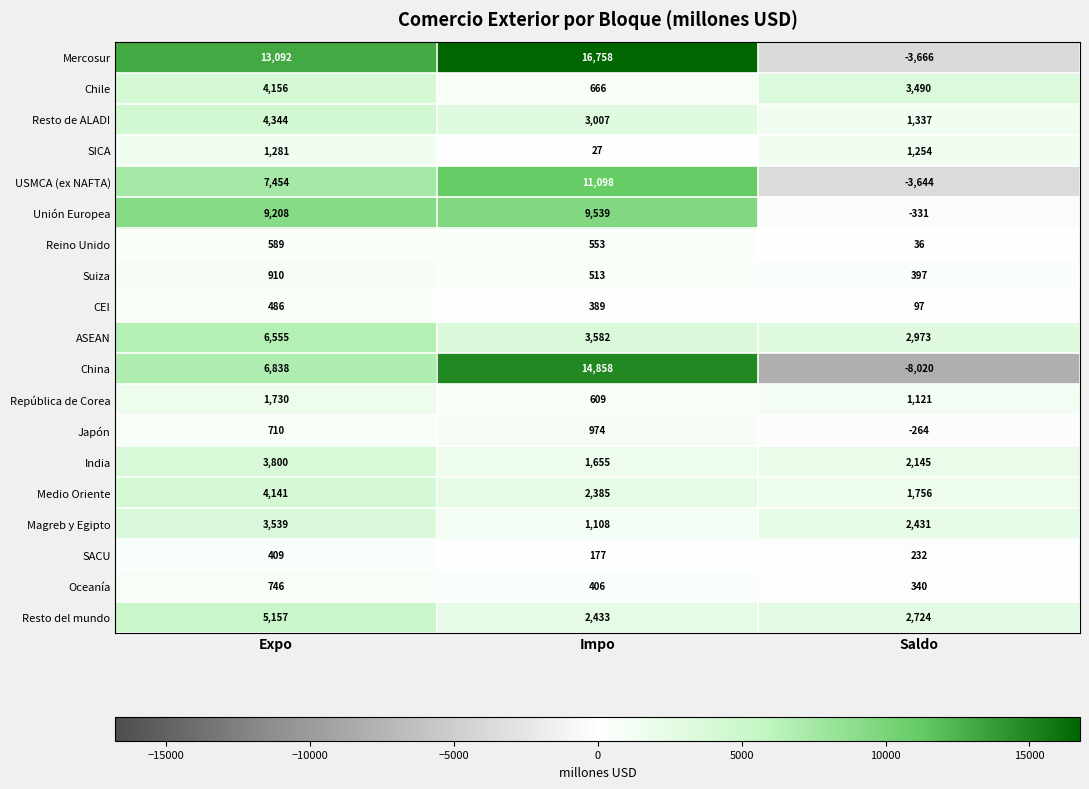

At how many categories does at least one series exceed 3482?

3